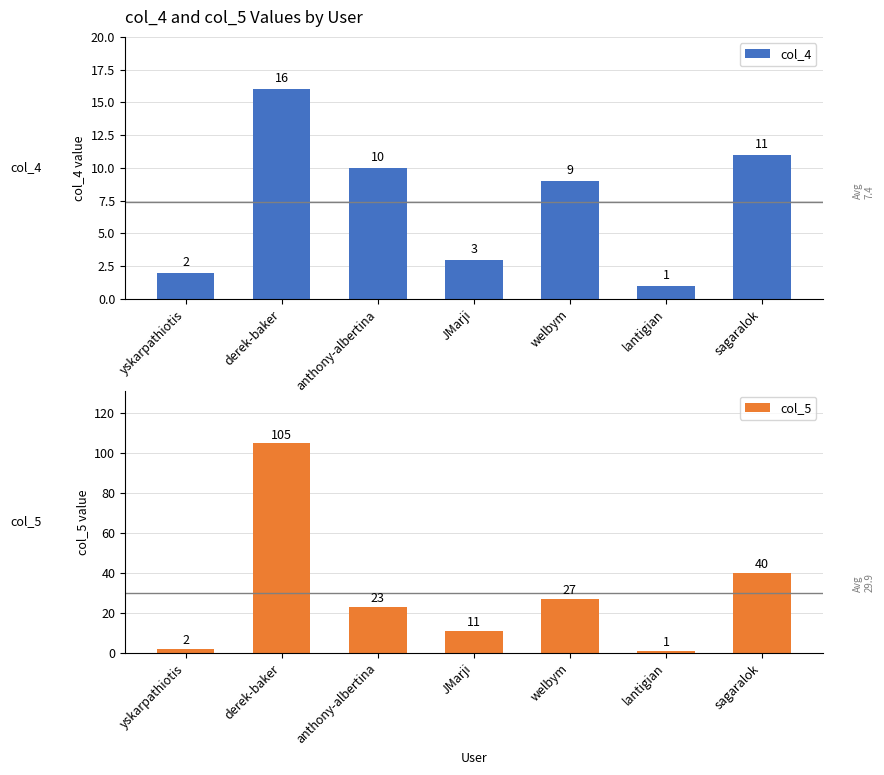

How many bars are there in total?

14